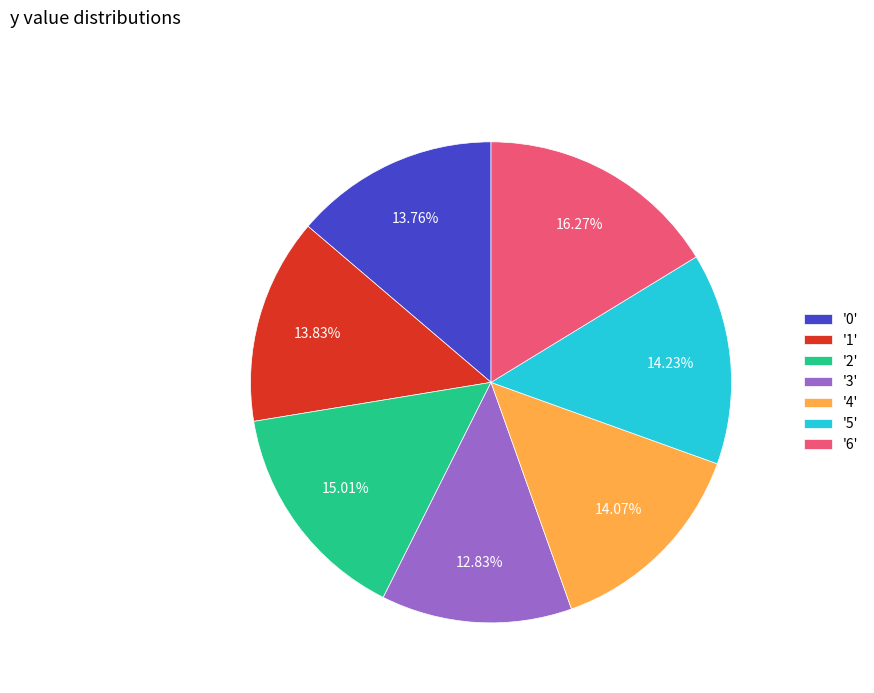

How many slices are in this pie chart?

7